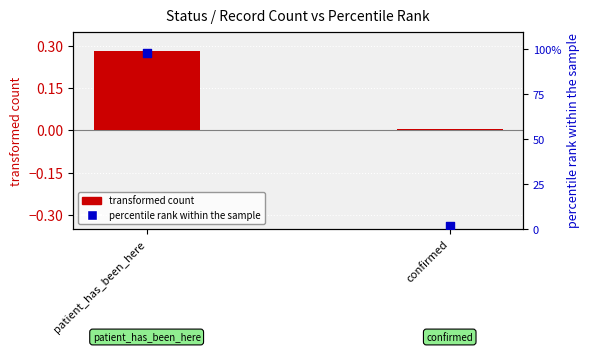

What is the total value across all series at confirmed?

2.0